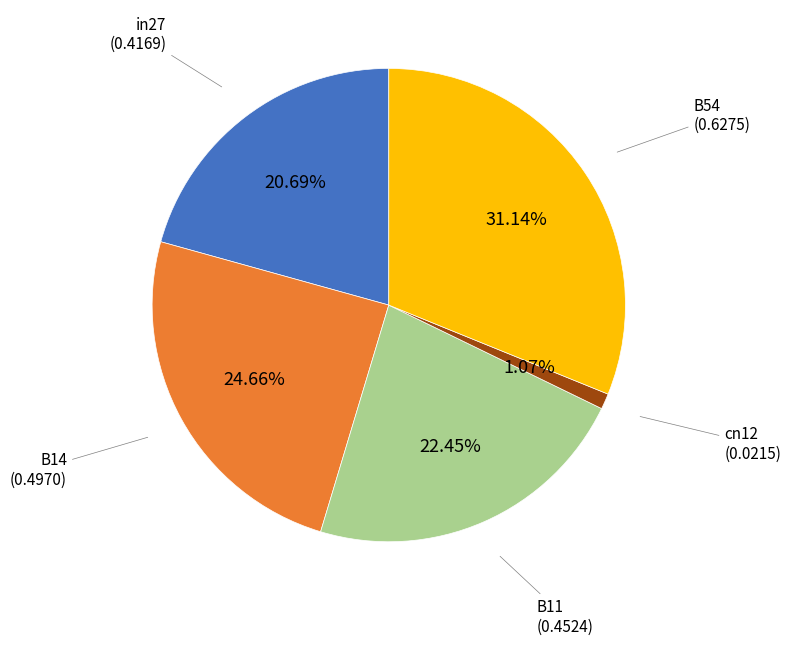

Does any single category account for the majority?

No